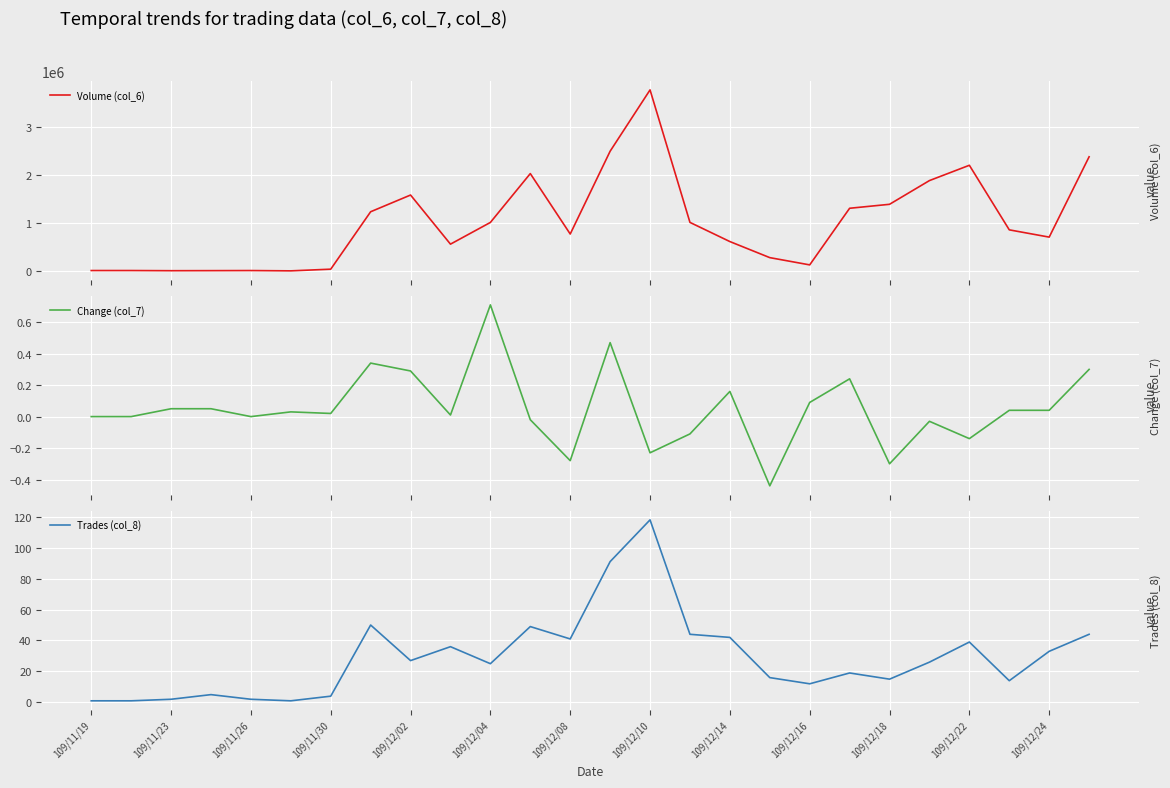

Rank the series at 21 from highest to lowest value.

Volume (col_6), Trades (col_8), Change (col_7)